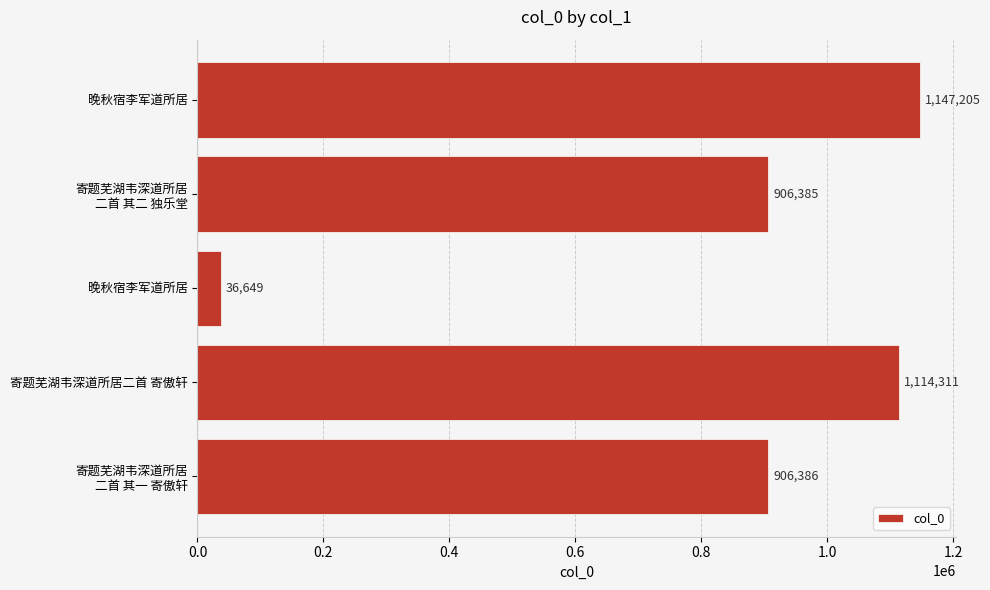

At which label is the value closest to 591927?

寄题芜湖韦深道所居
二首 其二 独乐堂